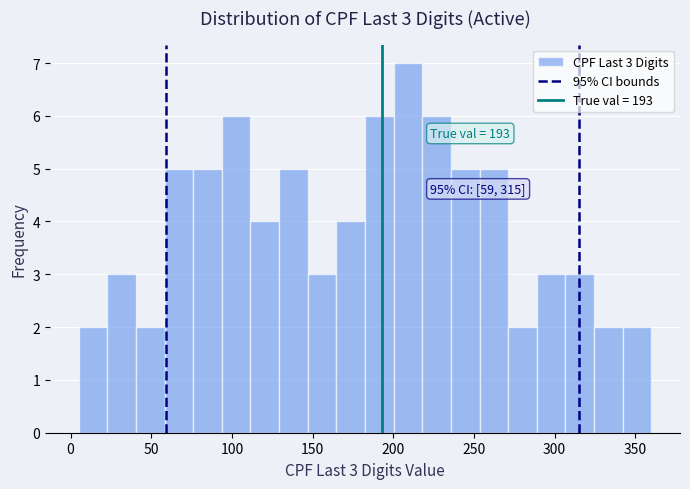

Around what value on the x-axis is the tallest bar? Give the approximate position of its centre, as read against the axis.

210